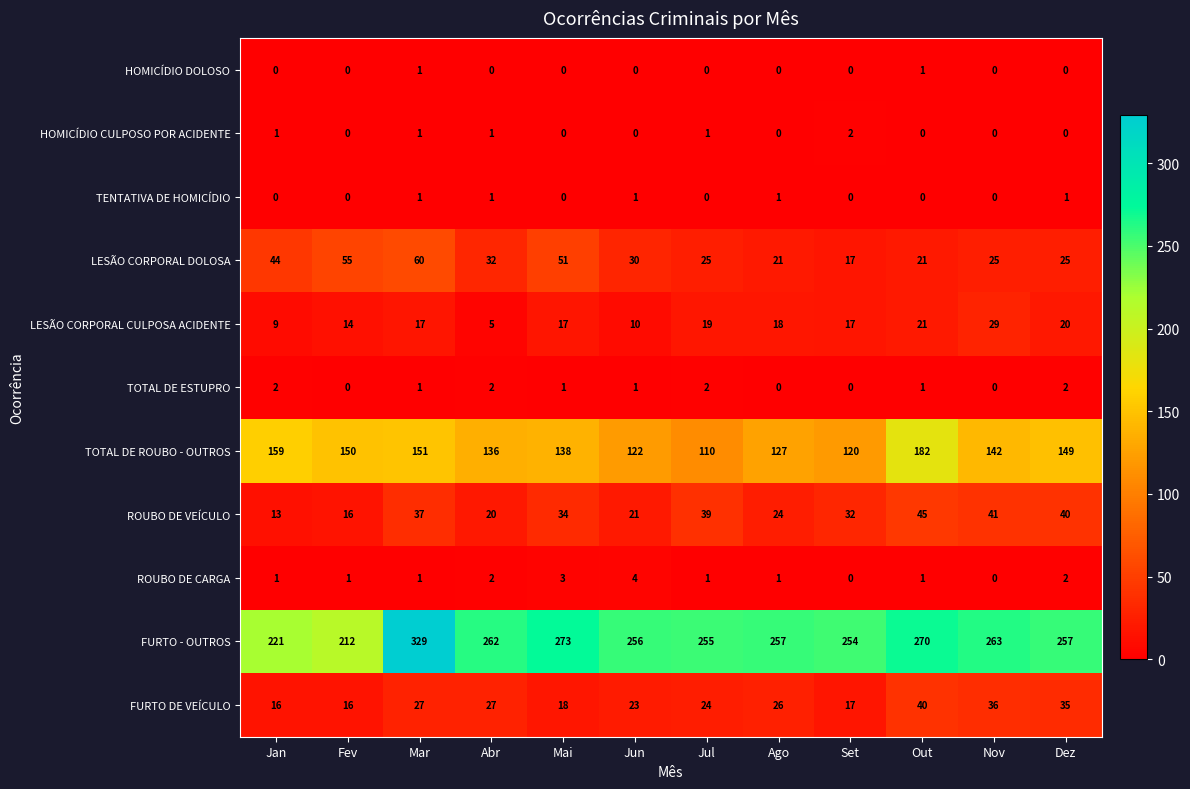

How many data points does each series have?

12